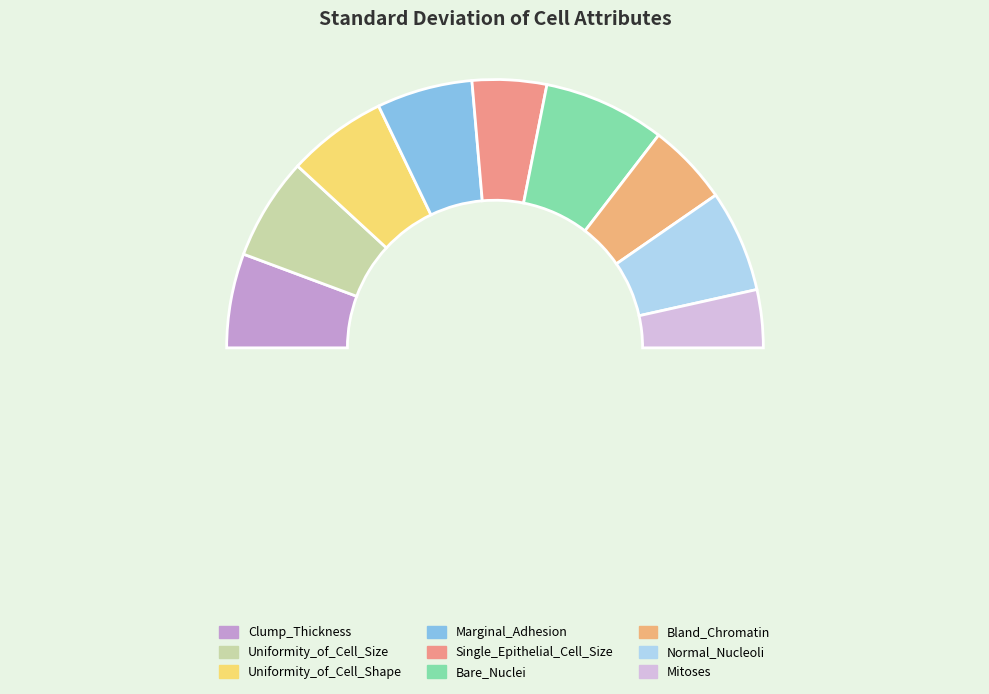

To the nearest percent, what percentage of the pie is Mitoses?

7%